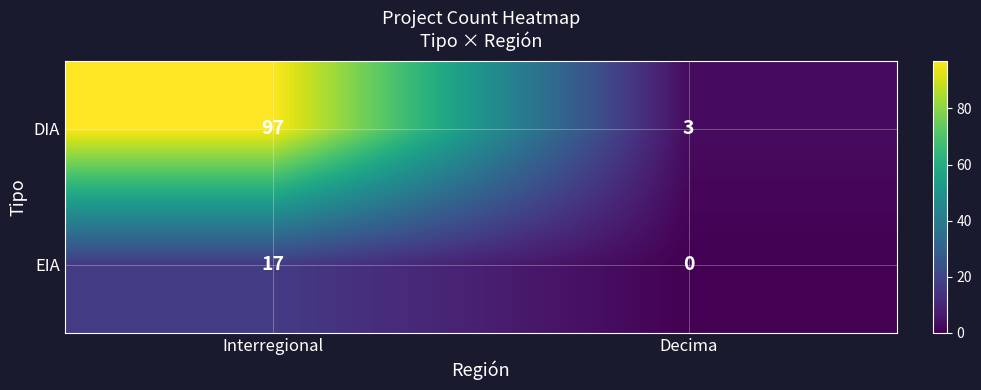

At which category is the sum across all series the highest?

Interregional